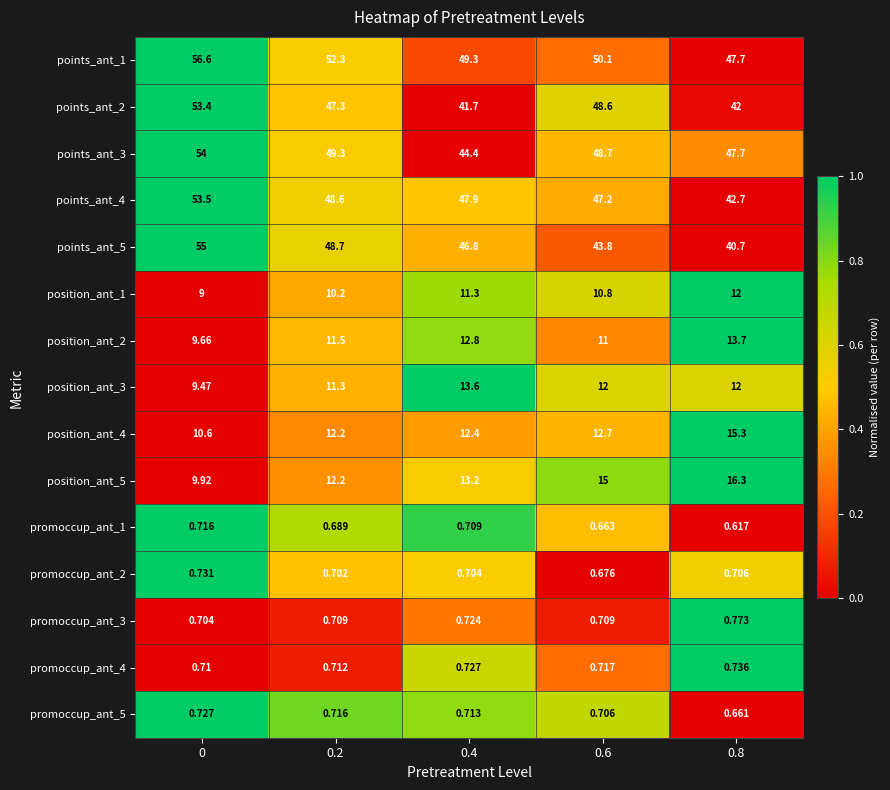

Reading left to right, transcribe all the data shown in this chart.

points_ant_1: 0=56.6	0.2=52.3	0.4=49.3	0.6=50.1	0.8=47.7
points_ant_2: 0=53.4	0.2=47.3	0.4=41.7	0.6=48.6	0.8=42.0
points_ant_3: 0=54.0	0.2=49.3	0.4=44.4	0.6=48.7	0.8=47.7
points_ant_4: 0=53.5	0.2=48.6	0.4=47.9	0.6=47.2	0.8=42.7
points_ant_5: 0=55.0	0.2=48.7	0.4=46.8	0.6=43.8	0.8=40.7
position_ant_1: 0=9.0	0.2=10.2	0.4=11.3	0.6=10.8	0.8=12.0
position_ant_2: 0=9.7	0.2=11.5	0.4=12.8	0.6=11.0	0.8=13.7
position_ant_3: 0=9.5	0.2=11.3	0.4=13.6	0.6=12.0	0.8=12.0
position_ant_4: 0=10.6	0.2=12.2	0.4=12.4	0.6=12.7	0.8=15.3
position_ant_5: 0=9.9	0.2=12.2	0.4=13.2	0.6=15.0	0.8=16.3
promoccup_ant_1: 0=0.7	0.2=0.7	0.4=0.7	0.6=0.7	0.8=0.6
promoccup_ant_2: 0=0.7	0.2=0.7	0.4=0.7	0.6=0.7	0.8=0.7
promoccup_ant_3: 0=0.7	0.2=0.7	0.4=0.7	0.6=0.7	0.8=0.8
promoccup_ant_4: 0=0.7	0.2=0.7	0.4=0.7	0.6=0.7	0.8=0.7
promoccup_ant_5: 0=0.7	0.2=0.7	0.4=0.7	0.6=0.7	0.8=0.7